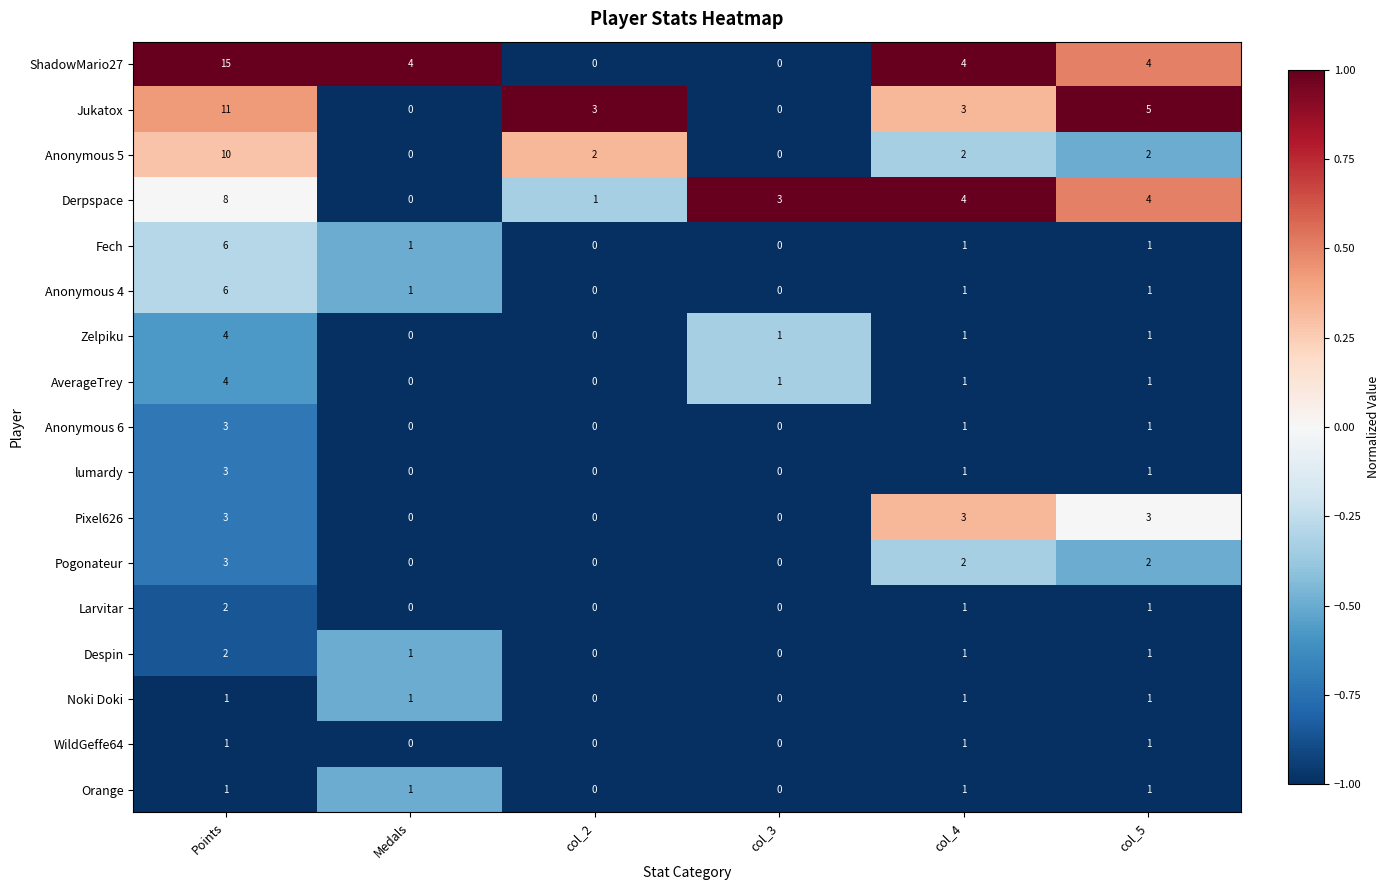

How many AverageTrey values are between 0 and 1?

5